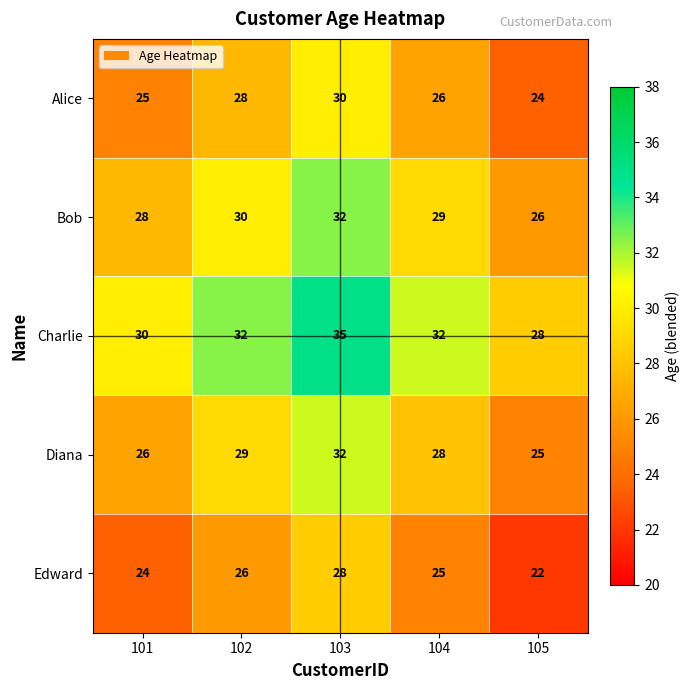

At which category is the sum across all series the highest?

103